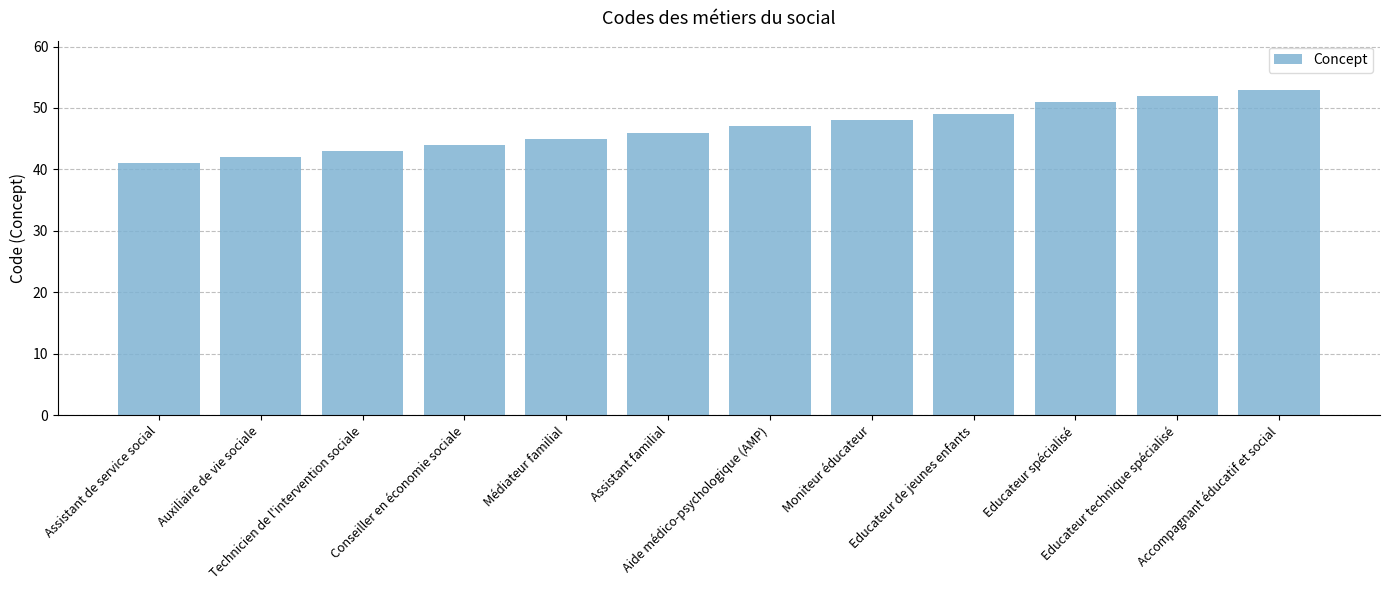

Reading right to left, transcribe all the data shown in this chart.

53	52	51	49	48	47	46	45	44	43	42	41